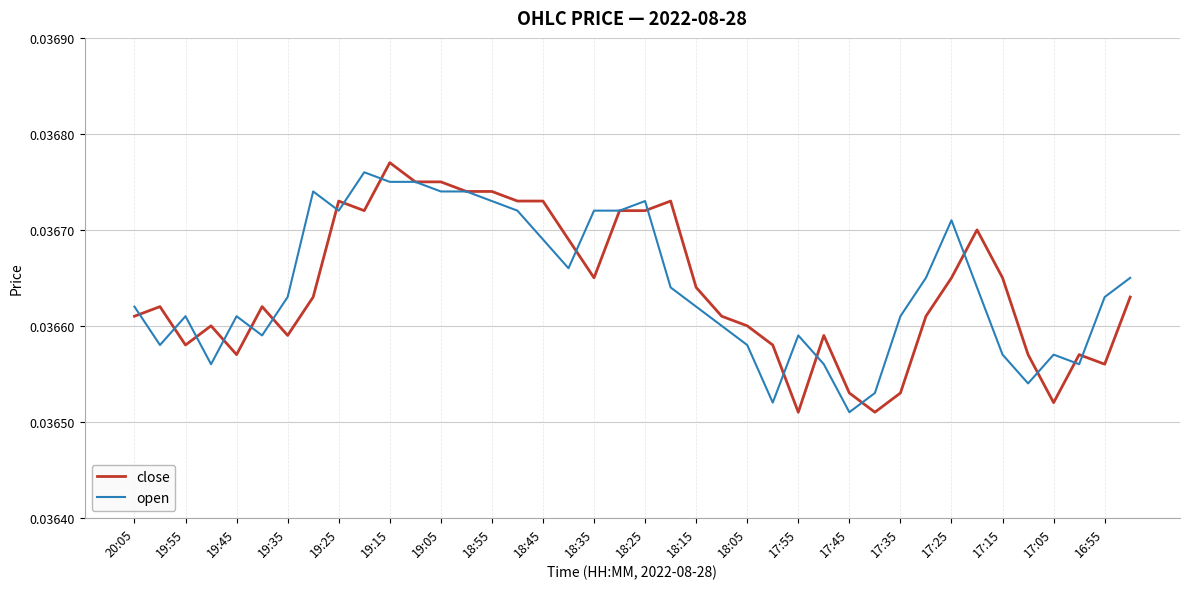

At which category is the sum across all series the highest?

19:15